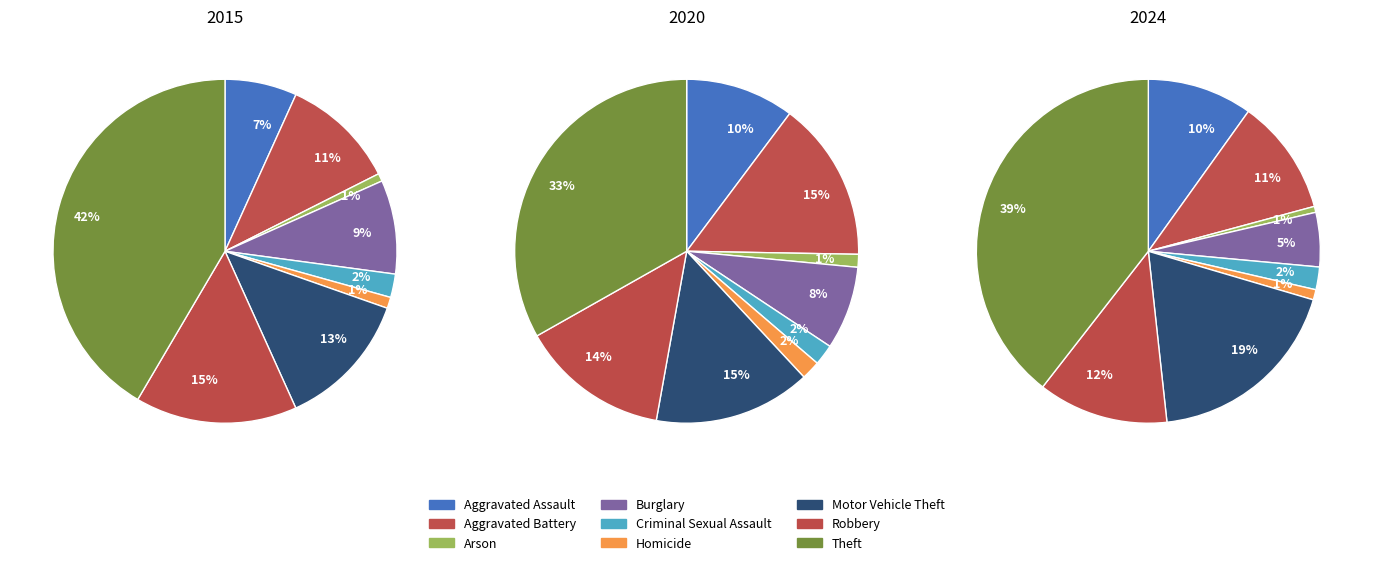

Combined, what portion of the pie is Aggravated Battery and Criminal Sexual Assault?

13.0%